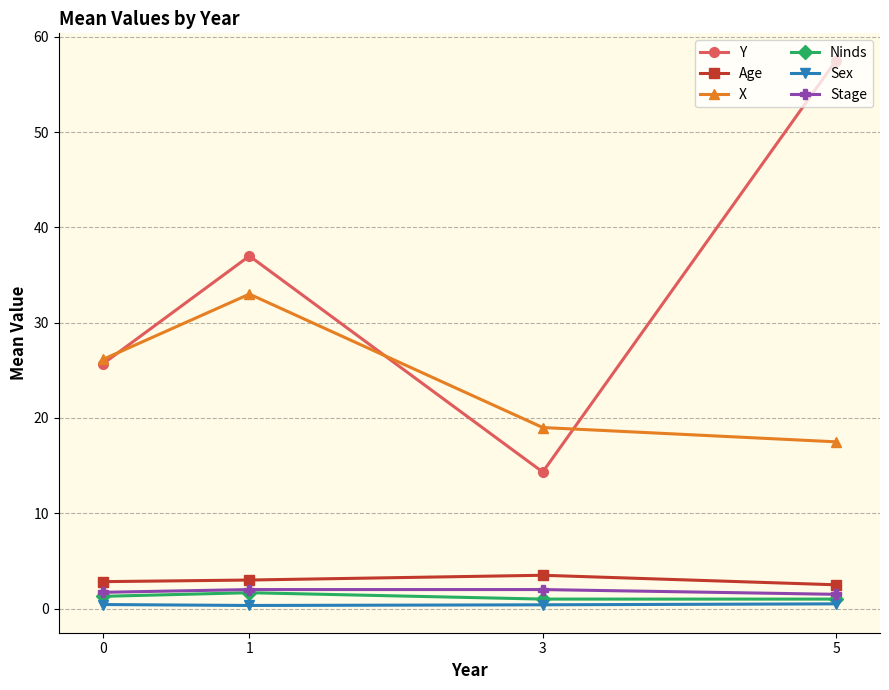

Which series has the largest range (max minus min)?

Y